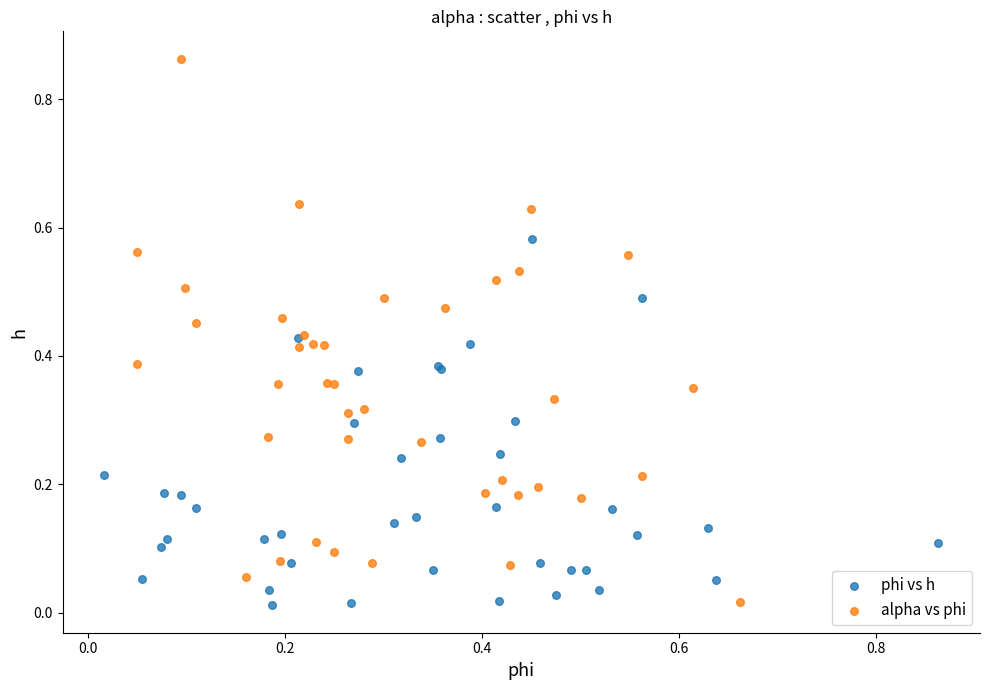

Which series contains the highest Y value?

alpha vs phi